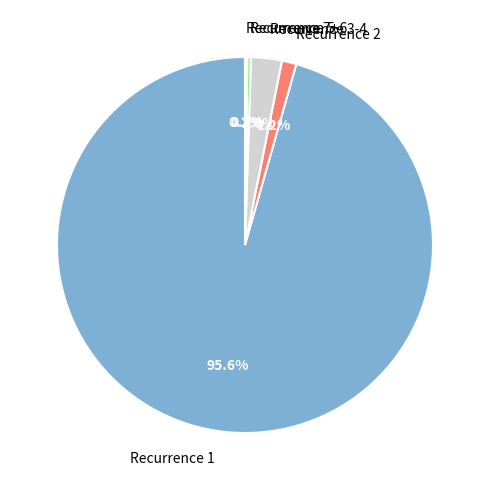

Which has a higher value, Recurrence 5-6 or Recurrence 2?

Recurrence 2